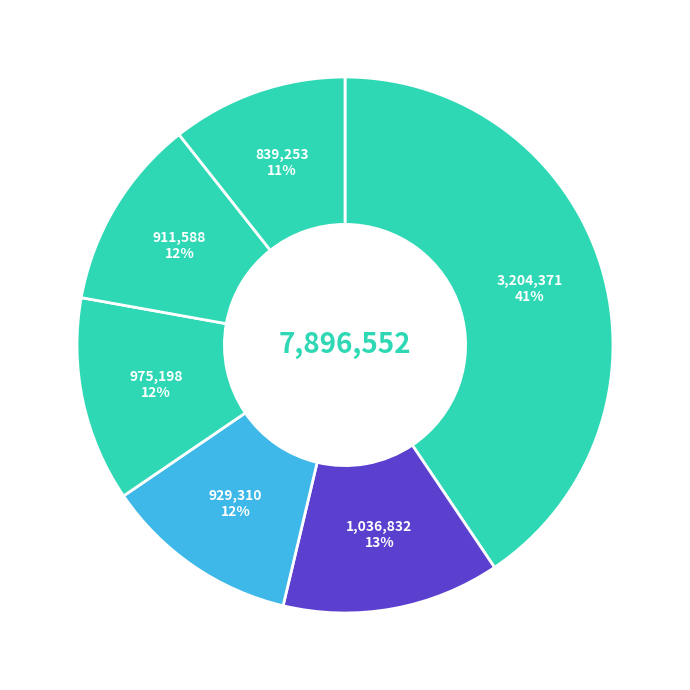

How many slices are in this pie chart?

6